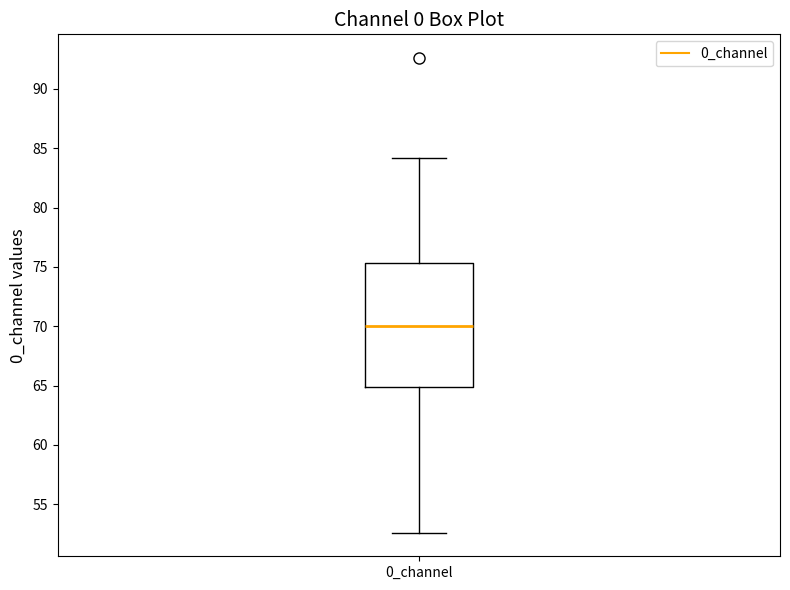

Where does the upper whisker of the box for 0_channel end on the y-axis? The values are not printed on the chart, so give them approximately, as read against the axis.

84.0